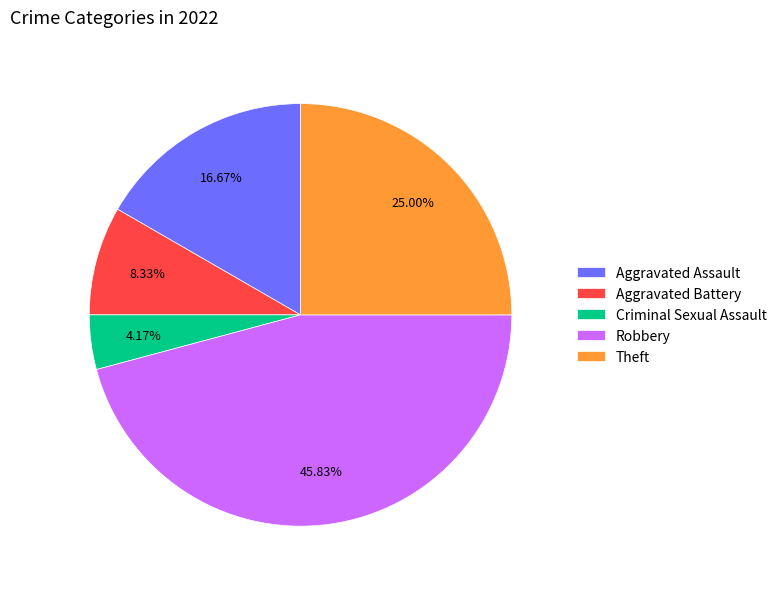

What is the total percentage of Aggravated Assault and Aggravated Battery?

25.0%